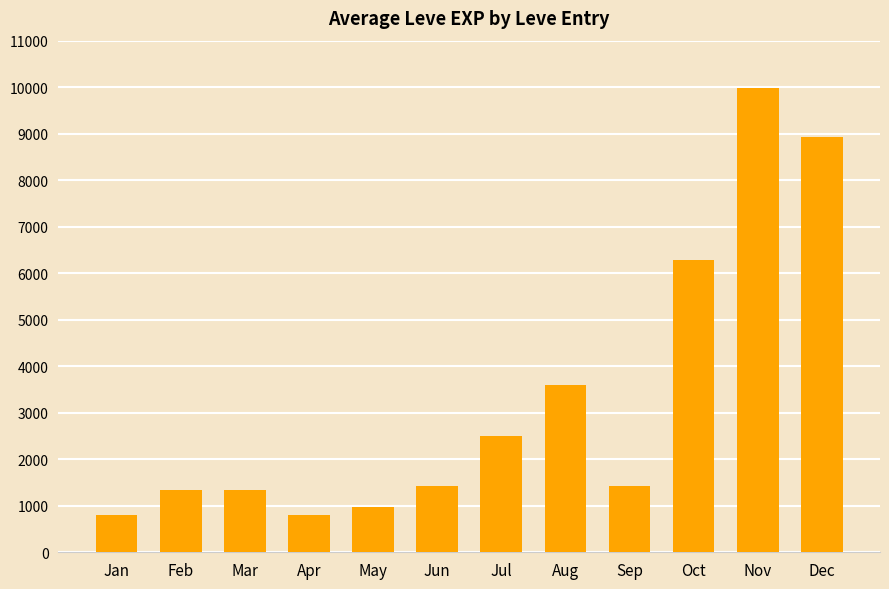

What is the sum of the values at Oct and Jun?

7700